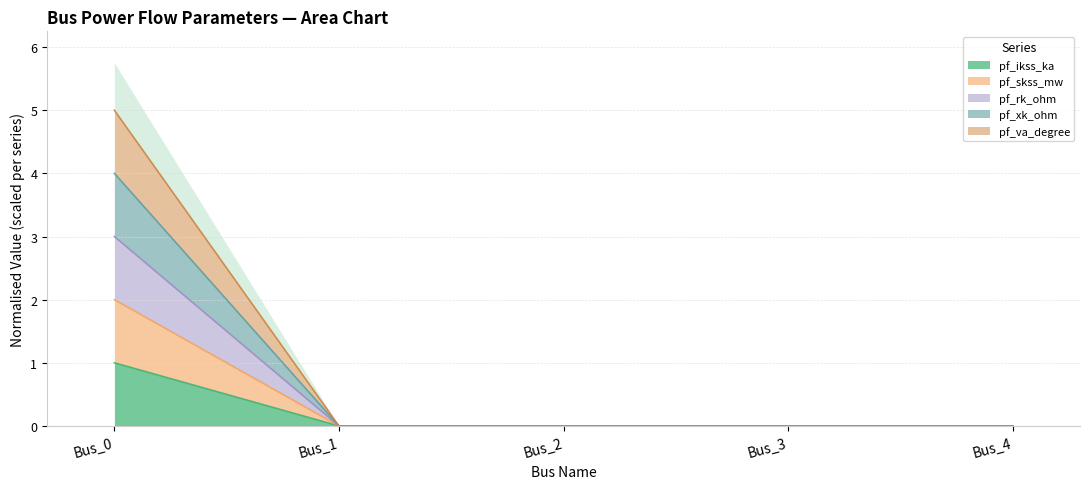

What is the sum of the pf_ikss_ka values at Bus_0 and Bus_2?

1